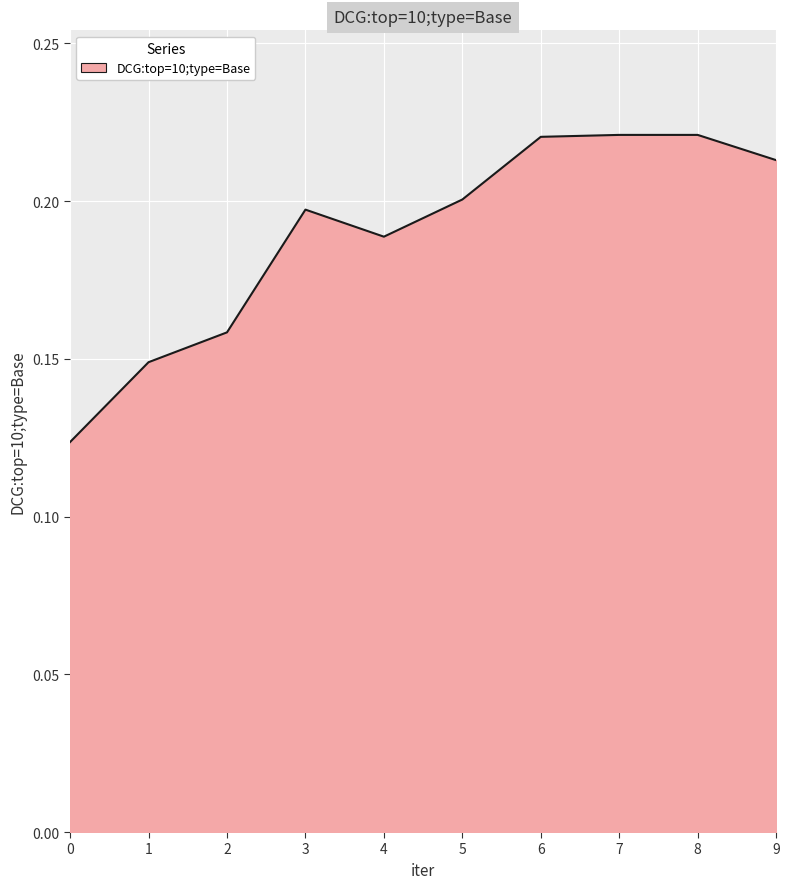

Is it true that the value at 3 is 0.2?

True